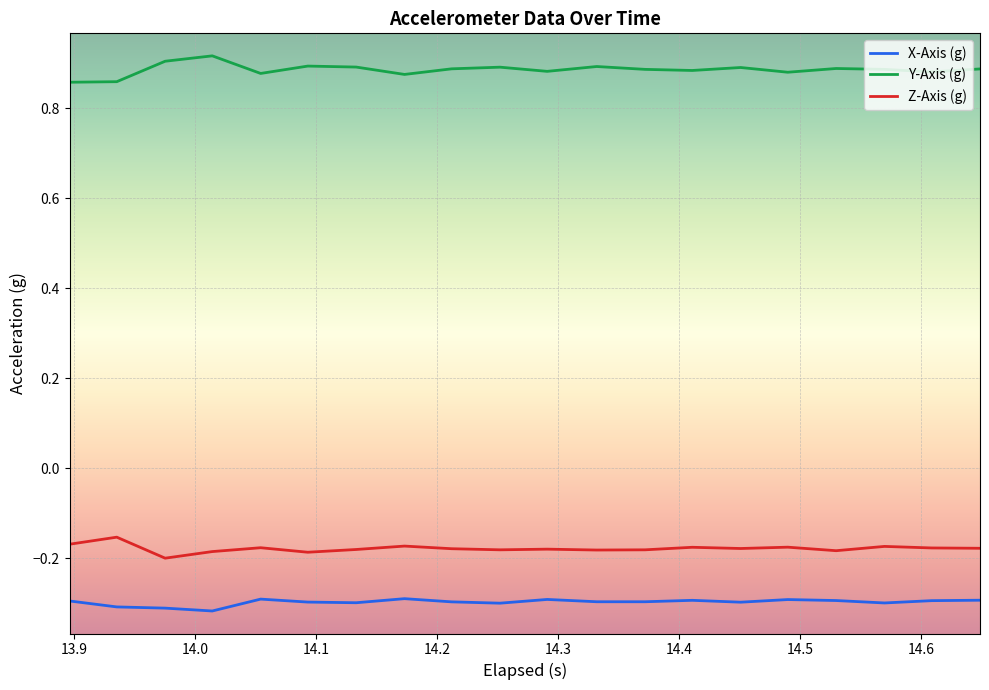

True or false: X-Axis (g) and Z-Axis (g) cross at least once.

False